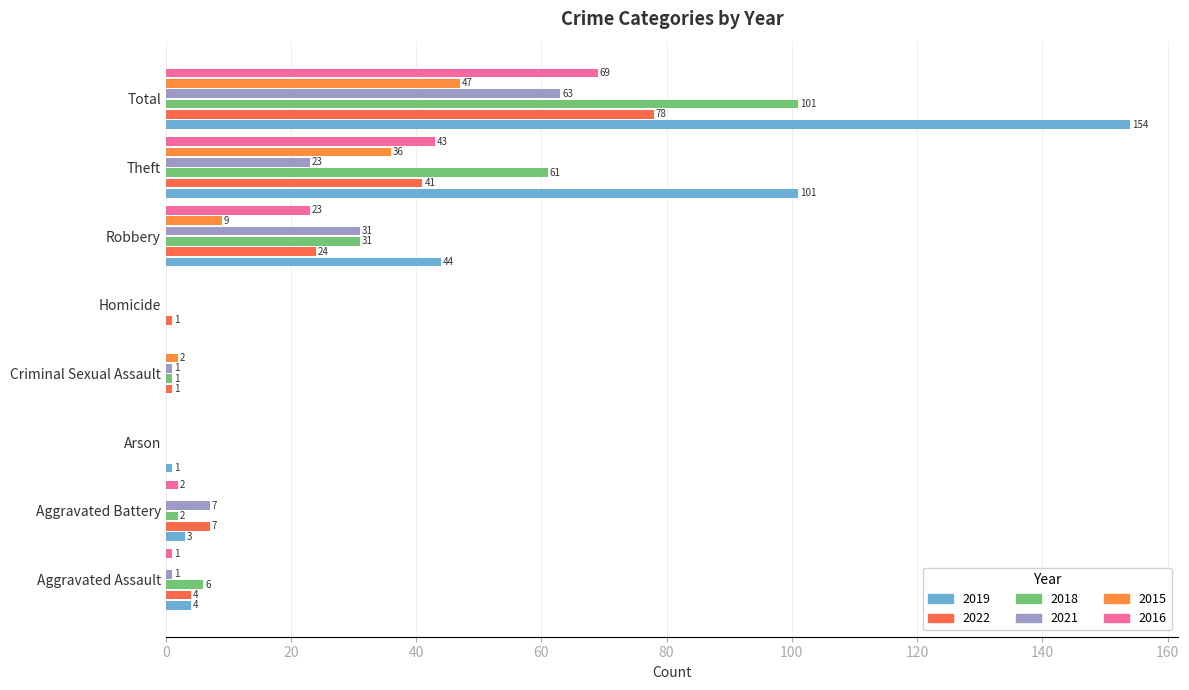

Where is 2022 nearest to the value 39?

Theft